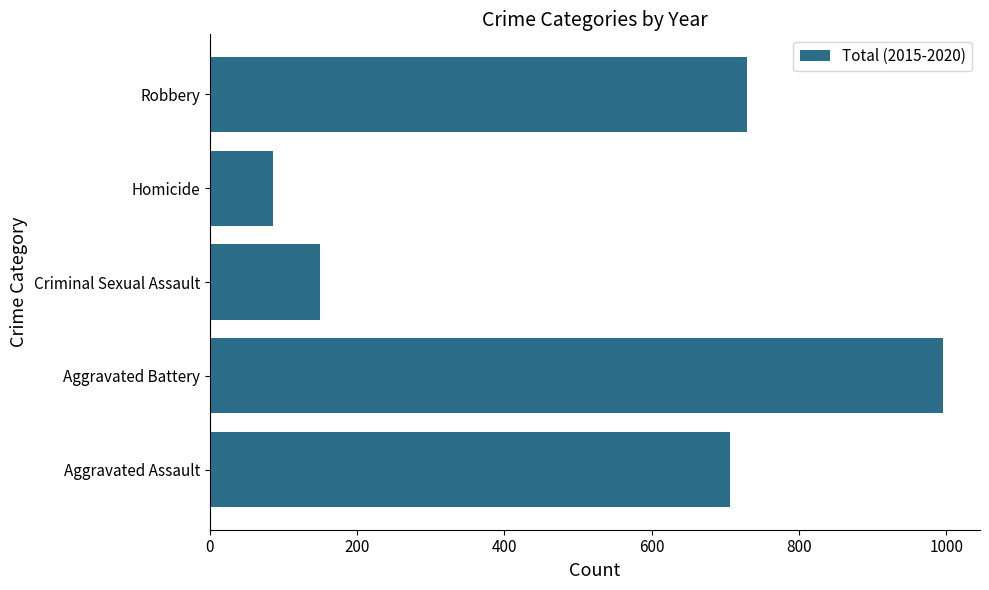

Between Robbery and Aggravated Assault, which is larger?

Robbery